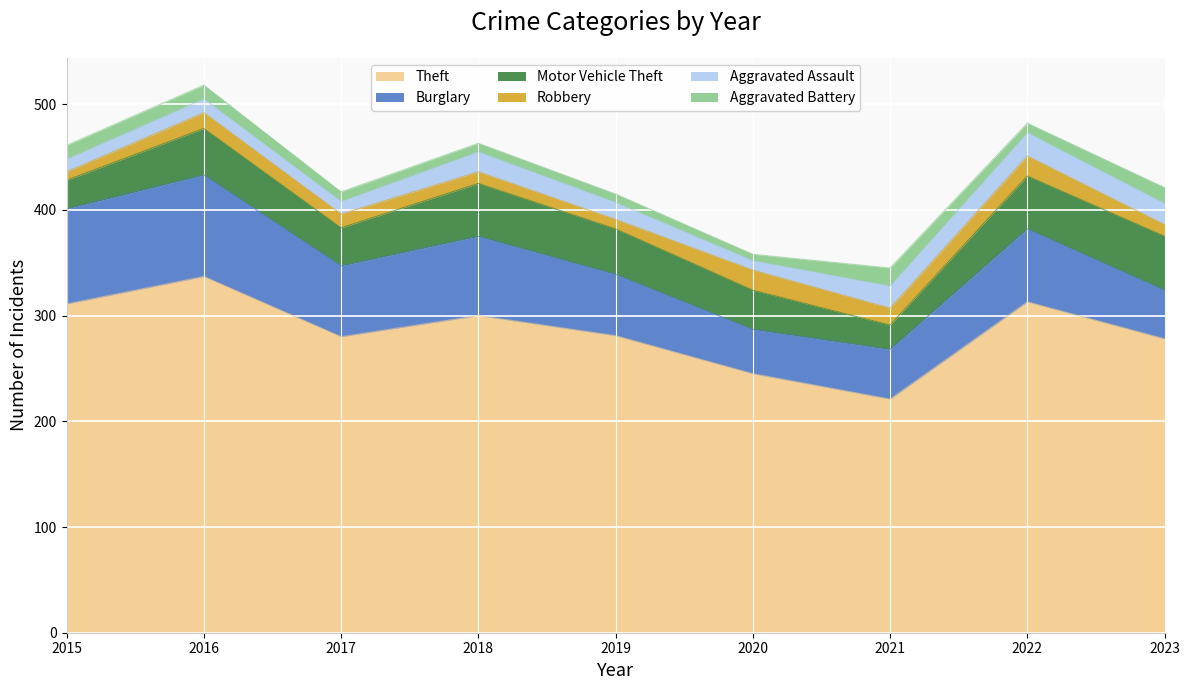

At 2022, list the series in order from smallest to largest.

Aggravated Battery, Robbery, Aggravated Assault, Motor Vehicle Theft, Burglary, Theft